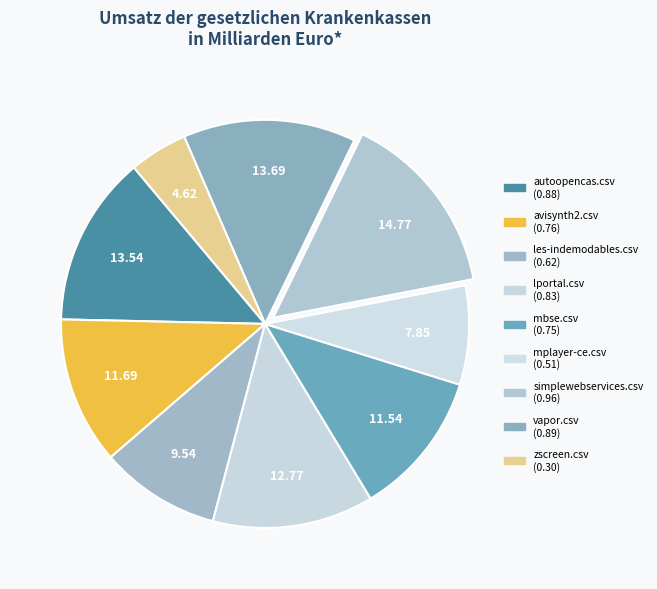

How many slices are in this pie chart?

9